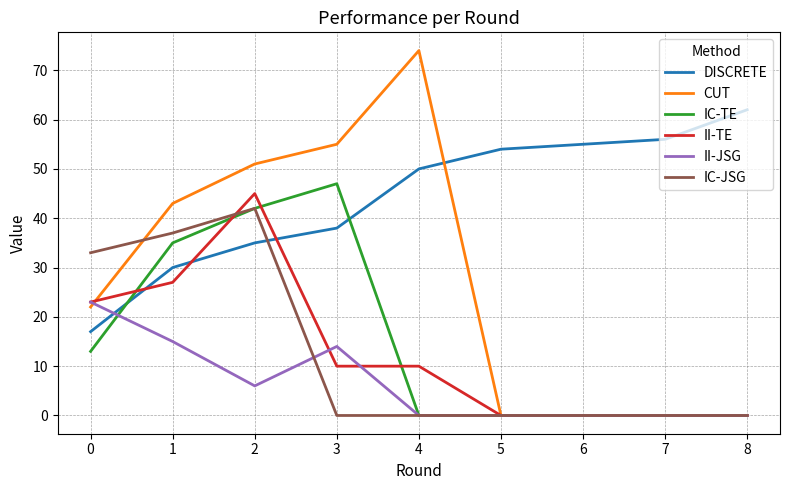

Reading right to left, extract all data points from this chart.

DISCRETE: 62	56	55	54	50	38	35	30	17
CUT: 0	0	0	0	74	55	51	43	22
IC-TE: 0	0	0	0	0	47	42	35	13
II-TE: 0	0	0	0	10	10	45	27	23
II-JSG: 0	0	0	0	0	14	6	15	23
IC-JSG: 0	0	0	0	0	0	42	37	33